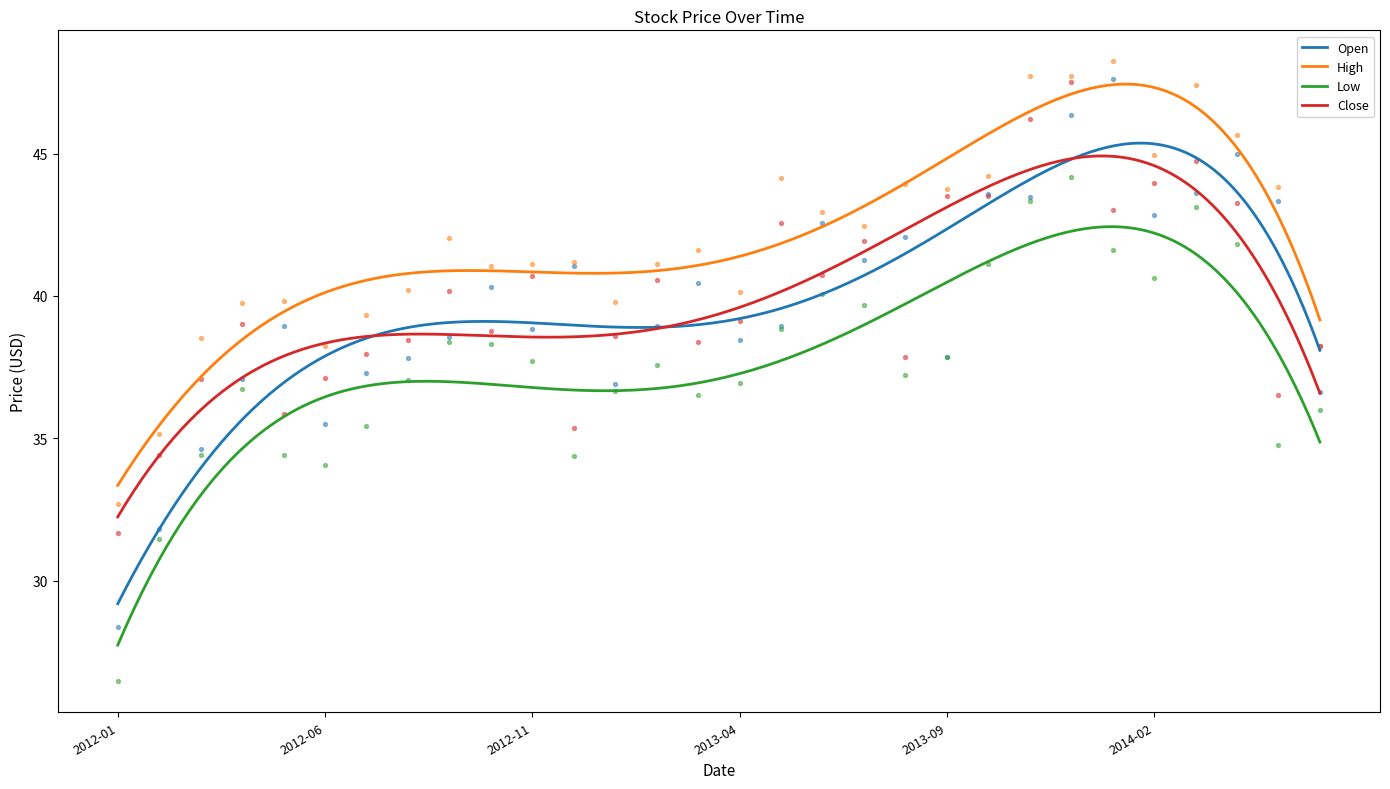

At which category is the sum across all series the highest?

2013-12